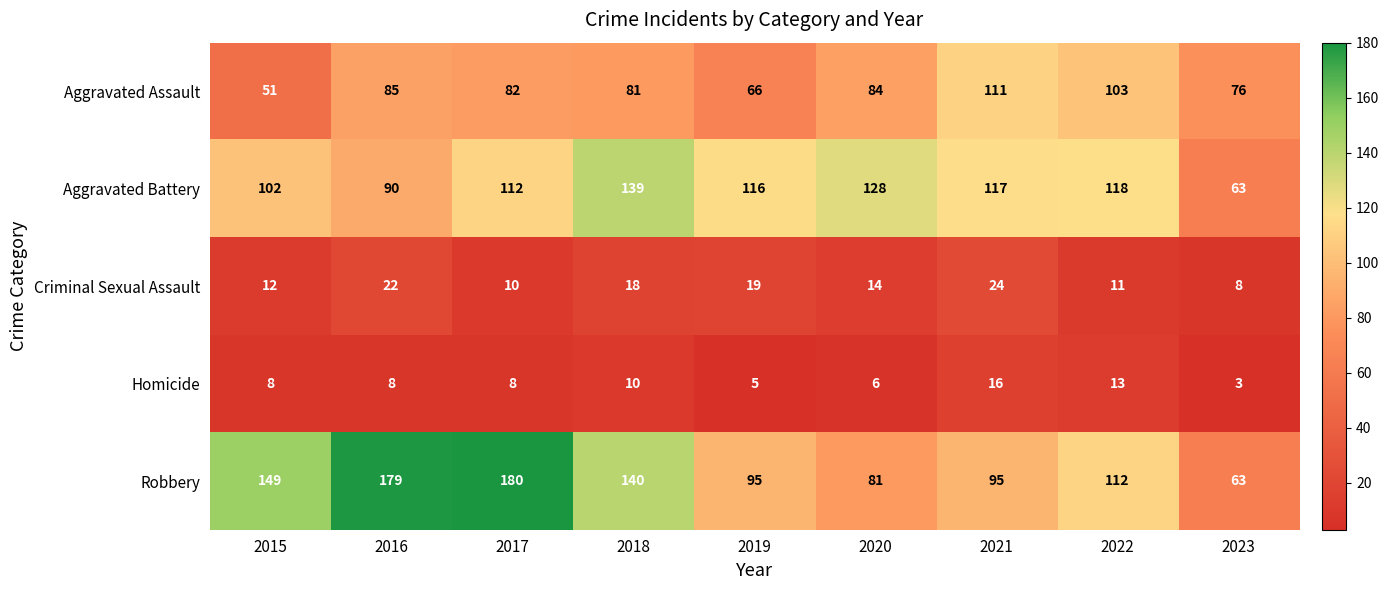

At 2018, list the series in order from largest to smallest.

Robbery, Aggravated Battery, Aggravated Assault, Criminal Sexual Assault, Homicide